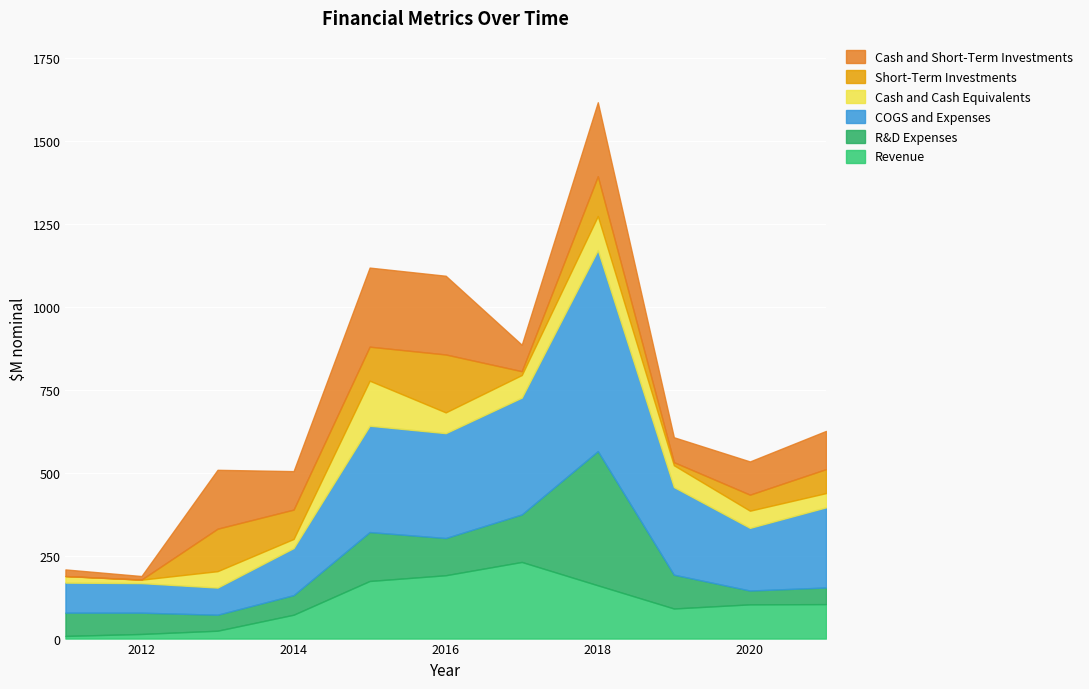

In Cash and Cash Equivalents, how many points are higher than both neighbors (excluding endpoints)?

3